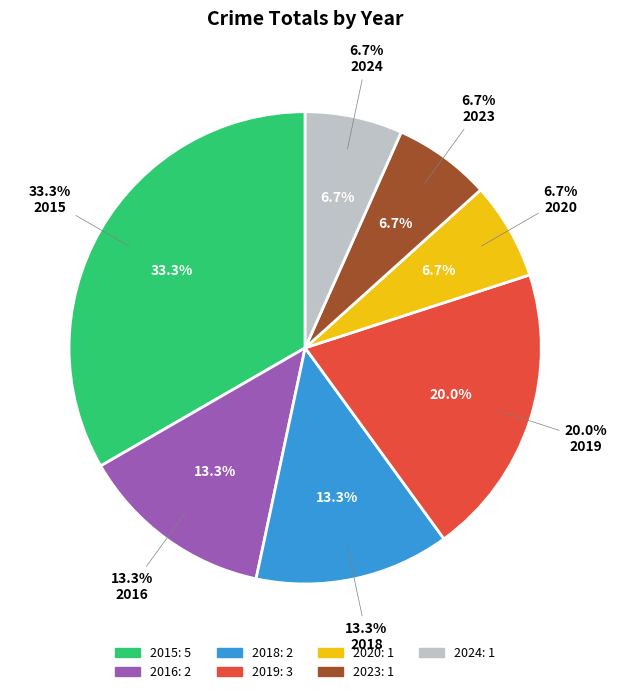

What portion of the pie excludes 2015?

66.7%